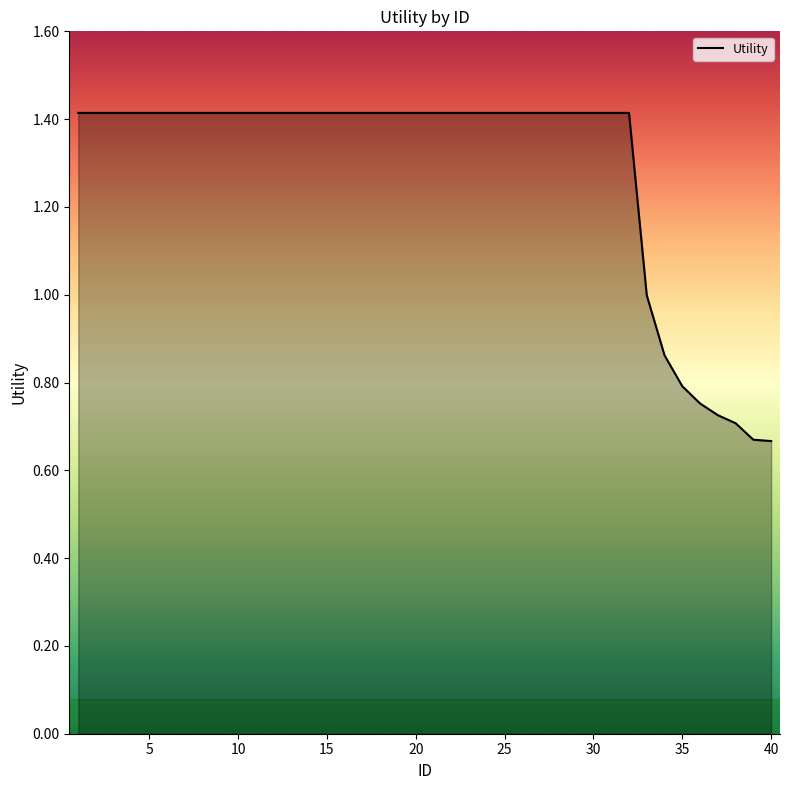

How many lines are shown in the chart?

1